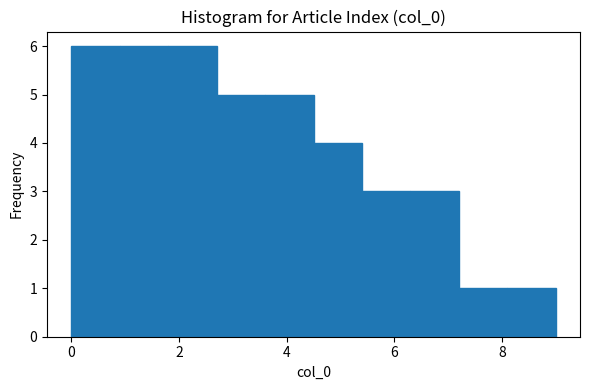

Reading left to right, transcribe this chart: for each bar, give the range it covers on the x-axis and its height. Neither the bar edges nor the heights are printed on the chart, so give them approximately, as read against the axes.

0.0 to 0.9: 6
0.9 to 1.8: 6
1.8 to 2.7: 6
2.7 to 3.6: 5
3.6 to 4.5: 5
4.5 to 5.4: 4
5.4 to 6.3: 3
6.3 to 7.2: 3
7.2 to 8.1: 1
8.1 to 9.0: 1